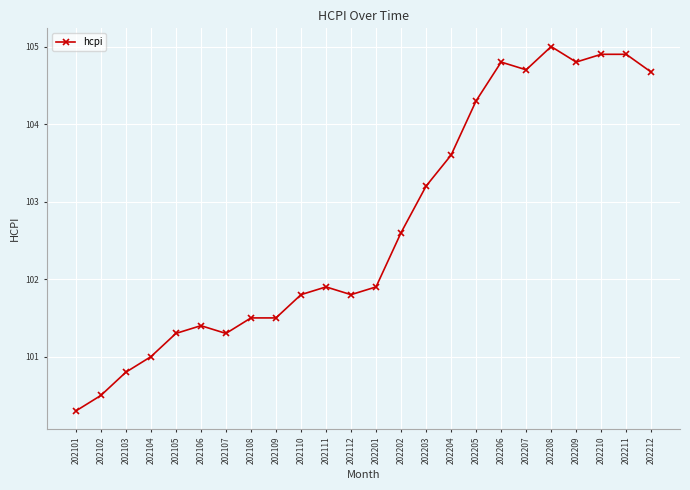

What is the approximate value at 202208?

105.0